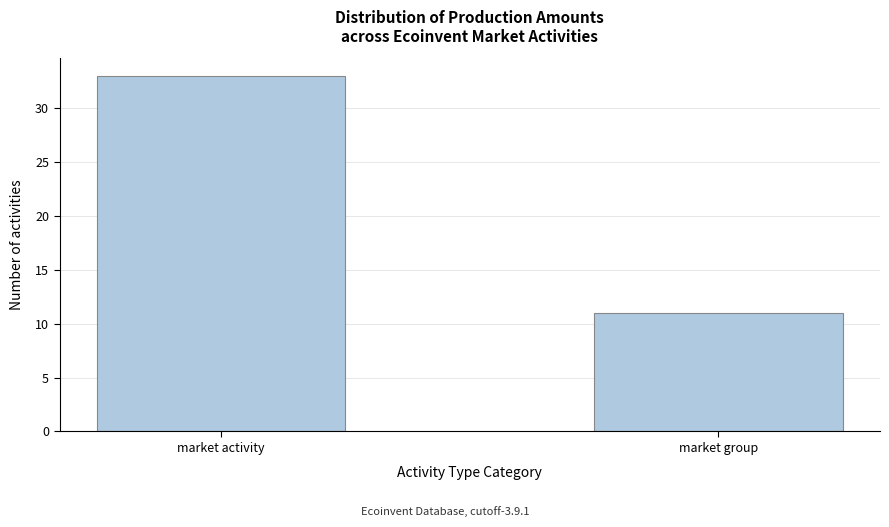

Reading right to left, list all the values displayed in this chart.

11	33